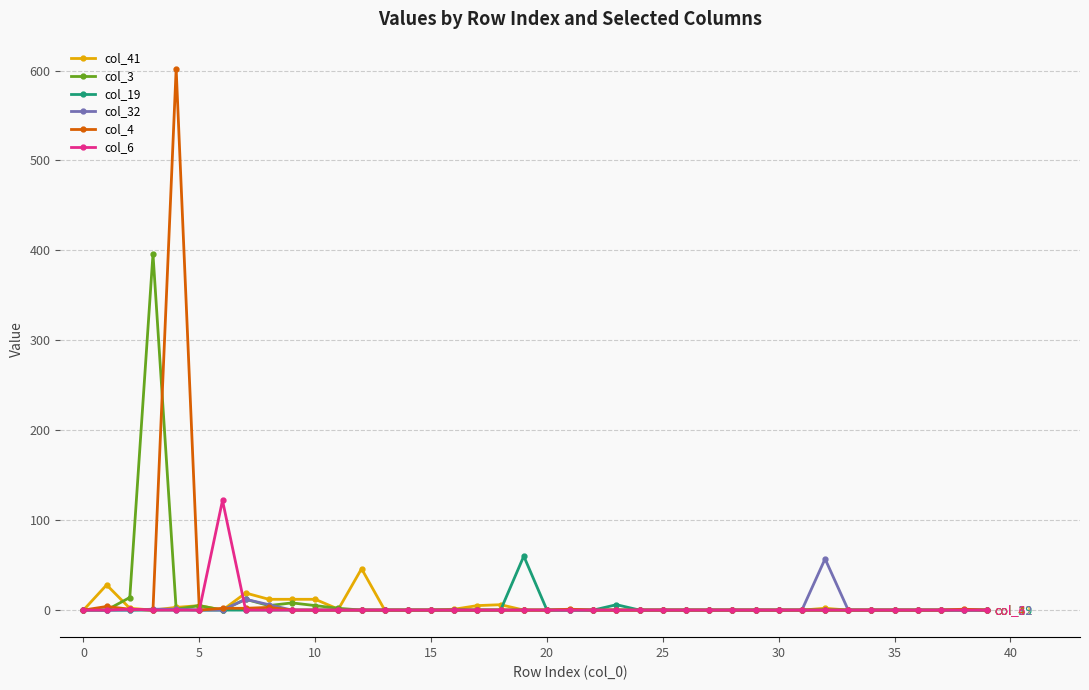

What is the greatest value displayed?

602